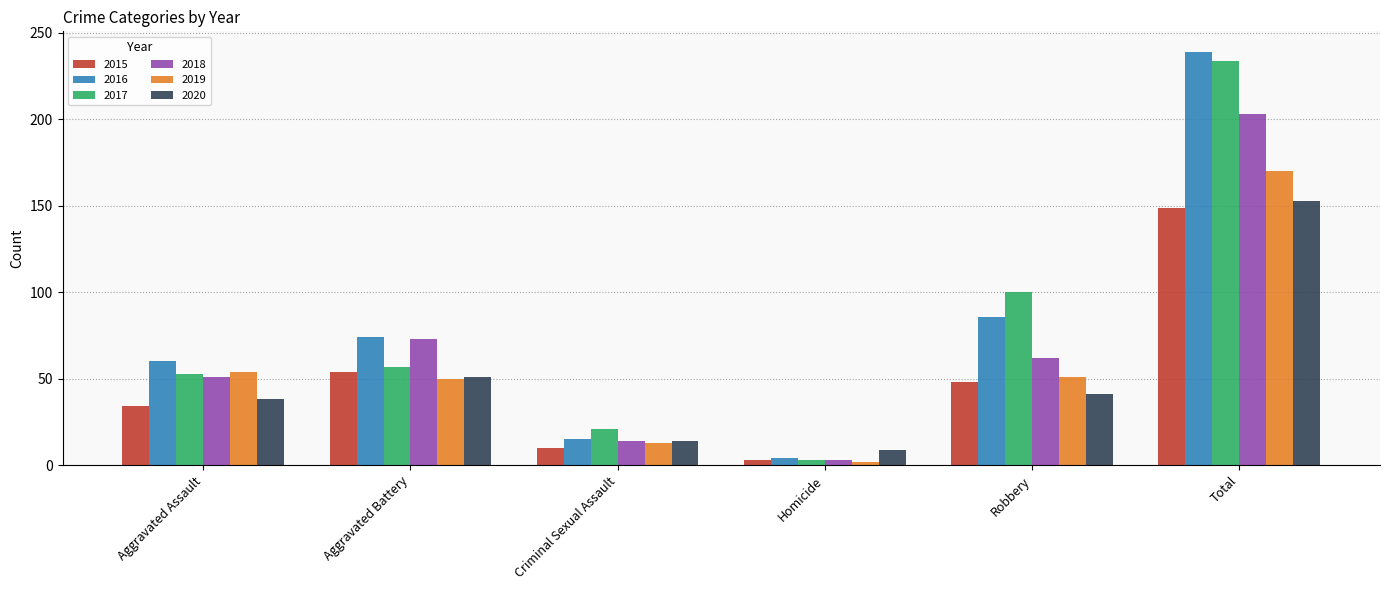

Between Aggravated Battery and Total, which series saw the biggest shift?

2017